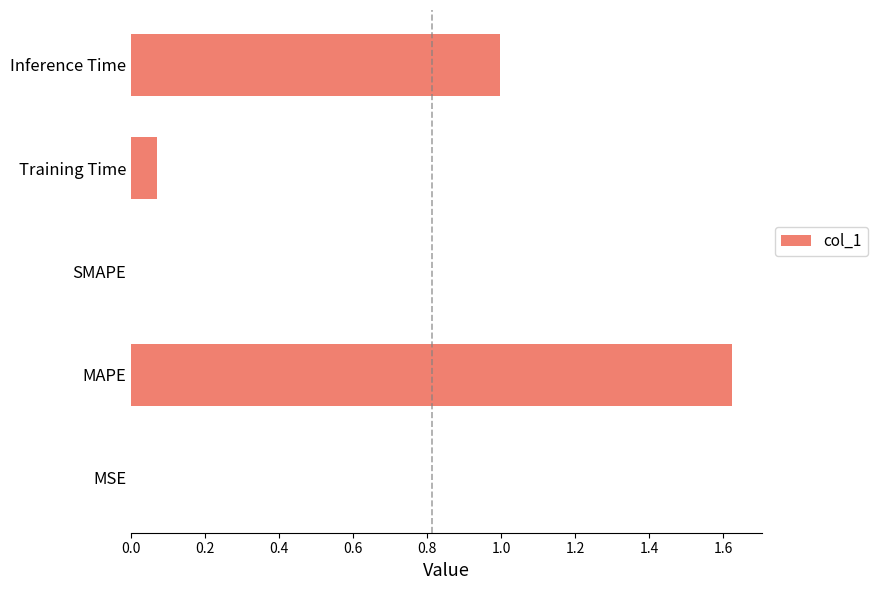

Which category has the highest value across all series?

MAPE